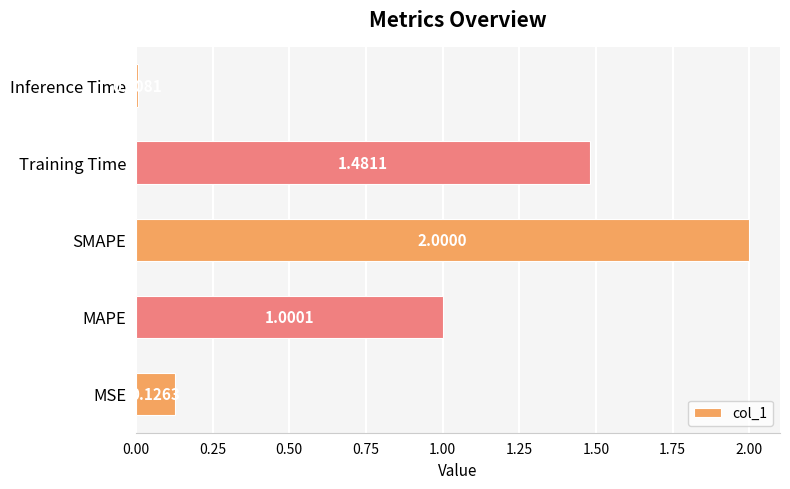

Rank the categories by value from lowest to highest.

Inference Time, MSE, MAPE, Training Time, SMAPE